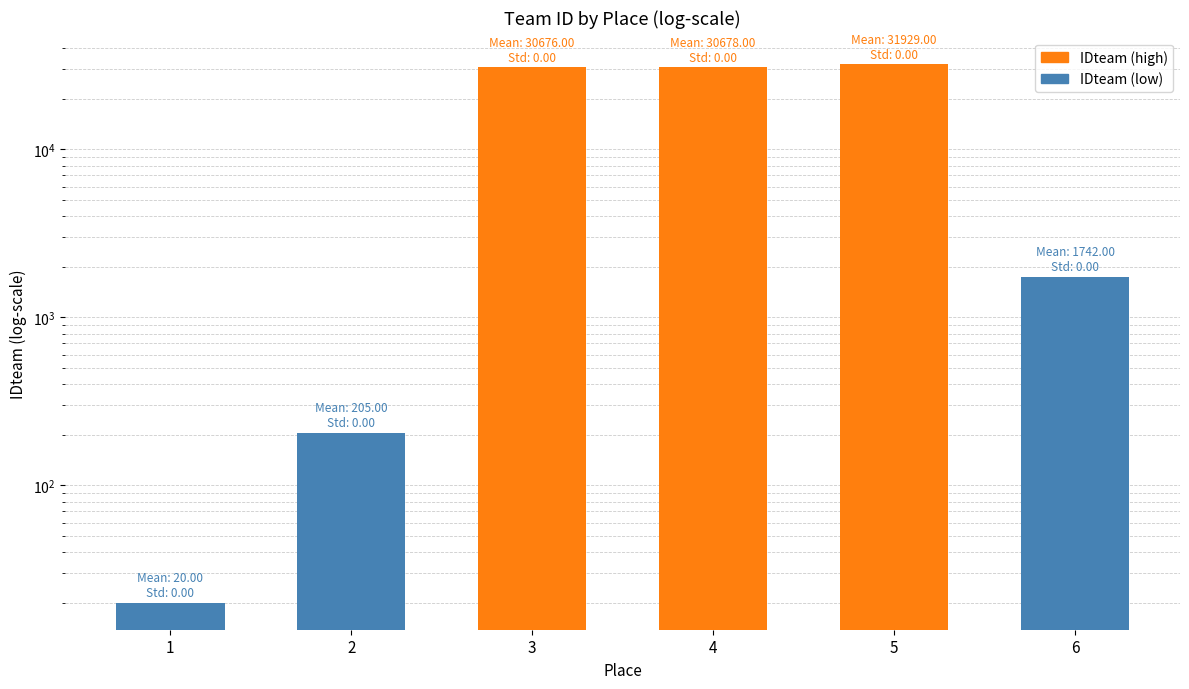

Between 6 and 5, which is larger?

5